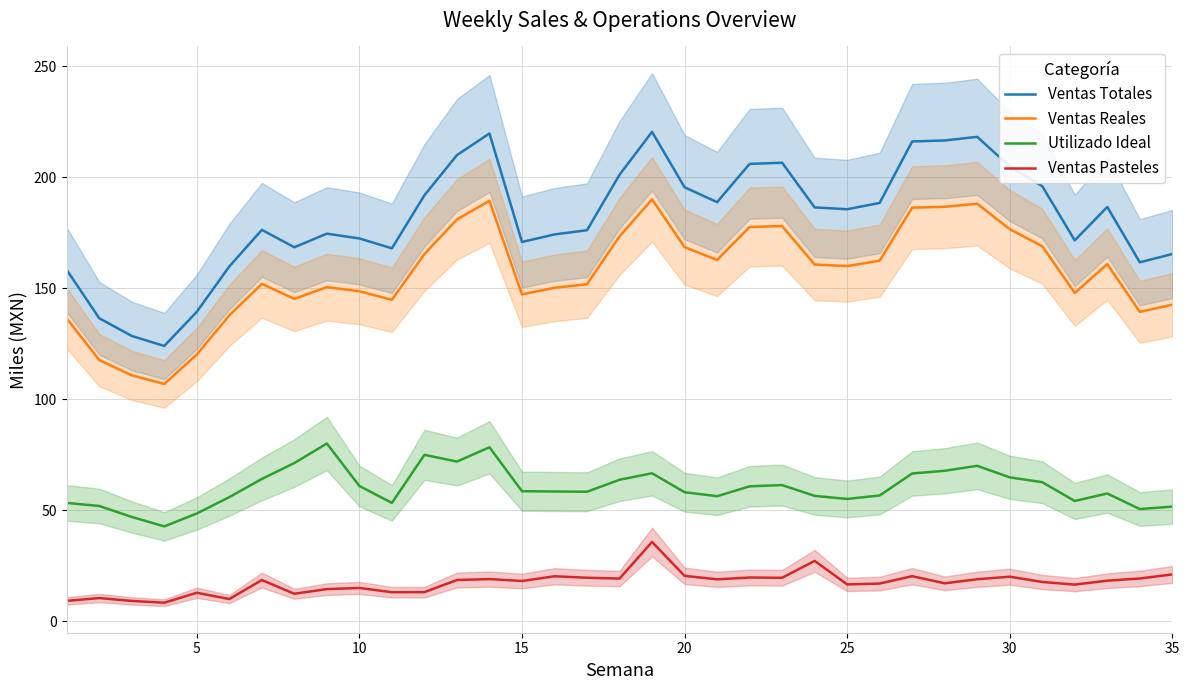

What is the minimum value for Ventas Totales?

124.0